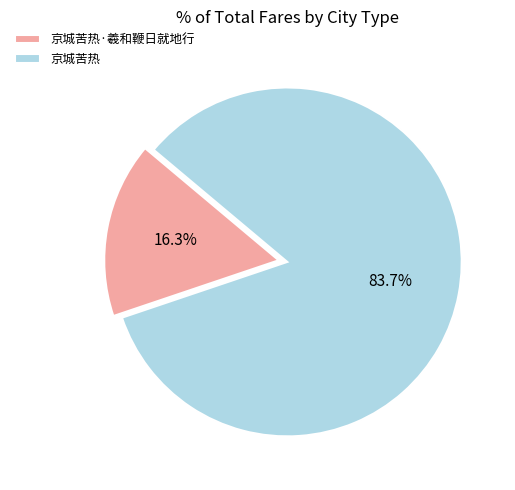

To the nearest percent, what portion does 京城苦热 represent?

84%